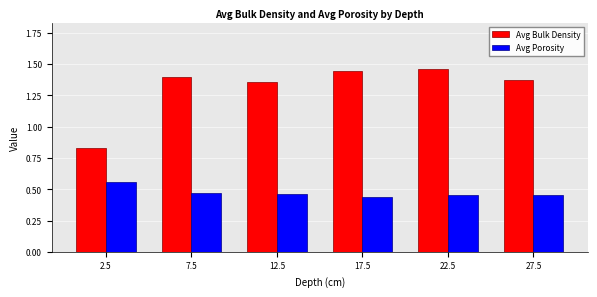

Rank the series at 7.5 from highest to lowest value.

Avg Bulk Density, Avg Porosity